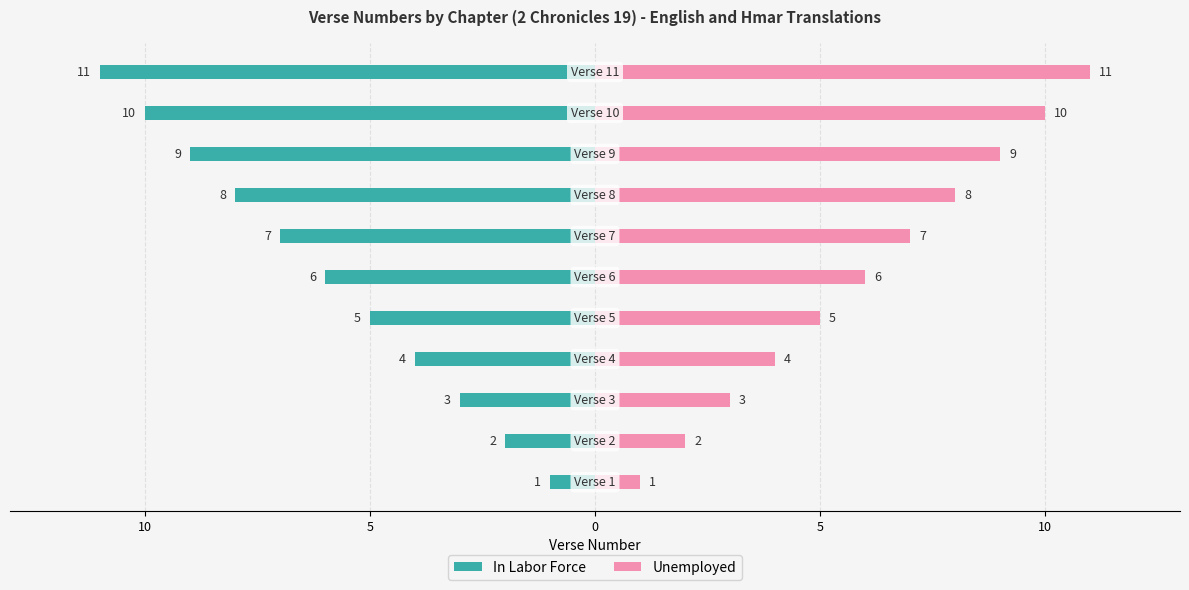

How many groups of bars are there?

11